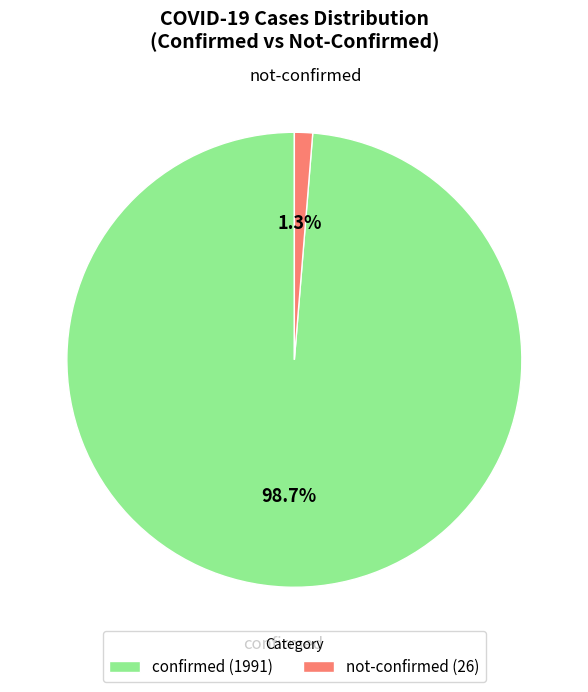

Combined, what portion of the pie is confirmed (1991) and not-confirmed (26)?

100.0%